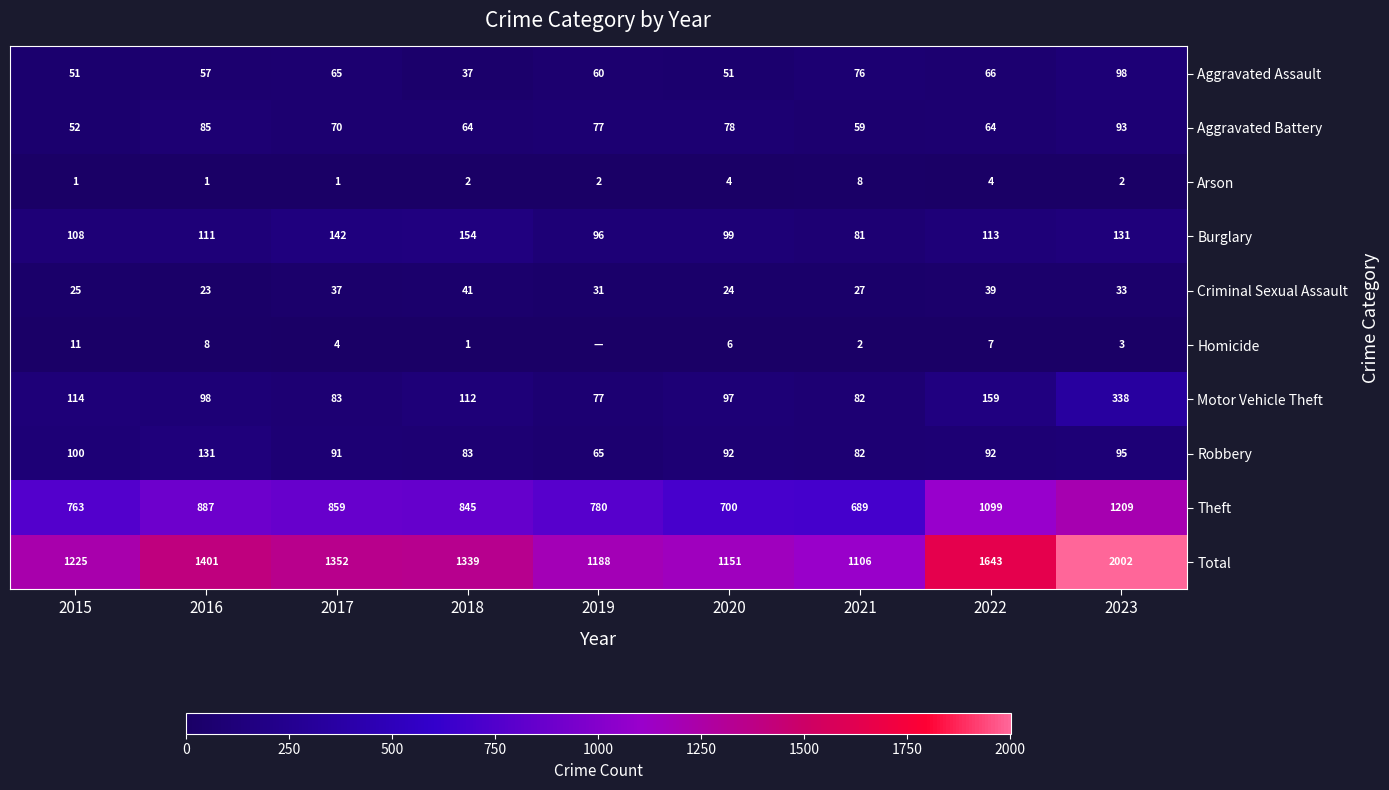

What is the sum of all Aggravated Battery values?

642